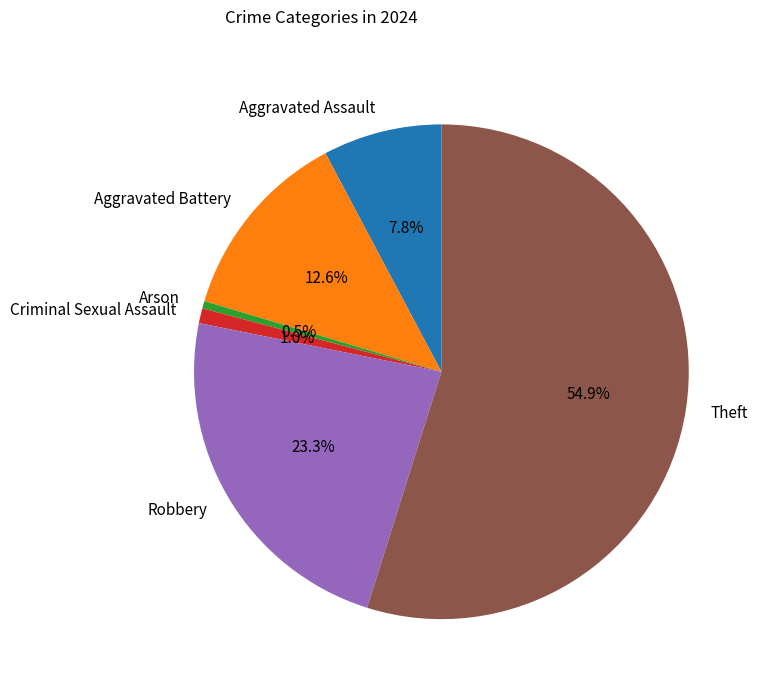

To the nearest percent, what is the average slice percentage?

17%